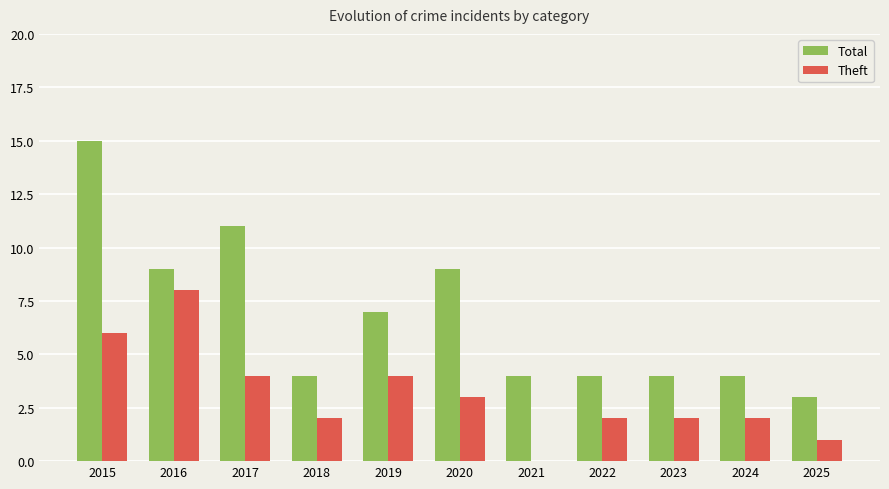

Read the Total value at 2025.

3